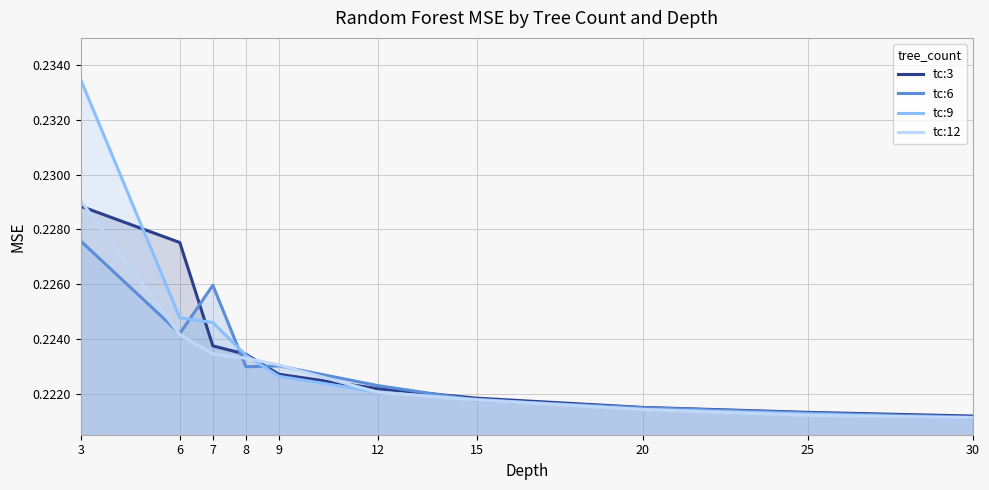

What is the value of the tc:6 point at the 8th from the left?

0.2